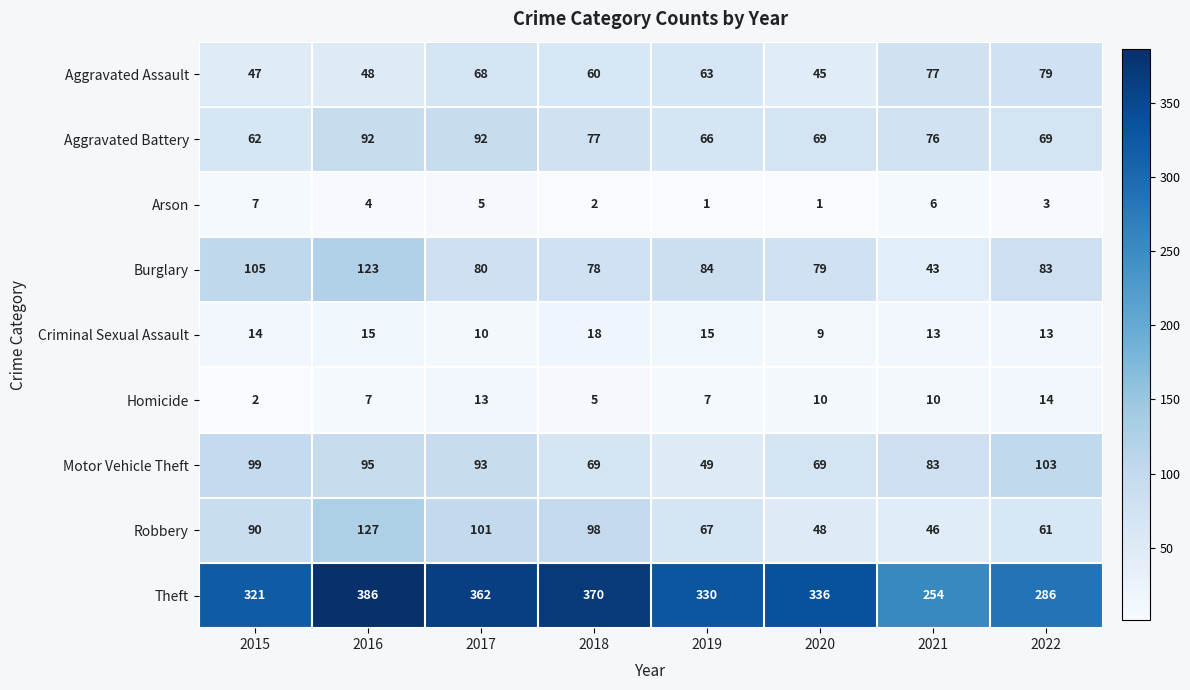

Which series has the largest total across all categories?

Theft